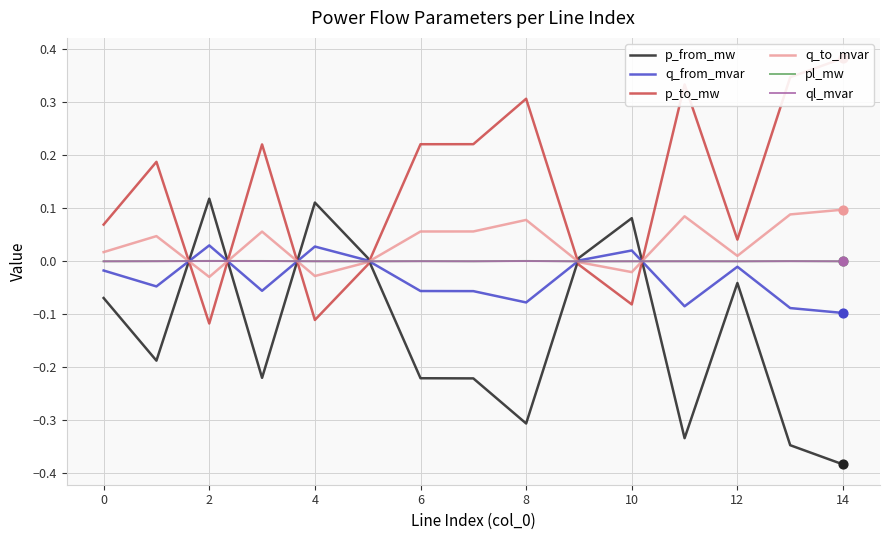

Which series has the largest total across all categories?

p_to_mw